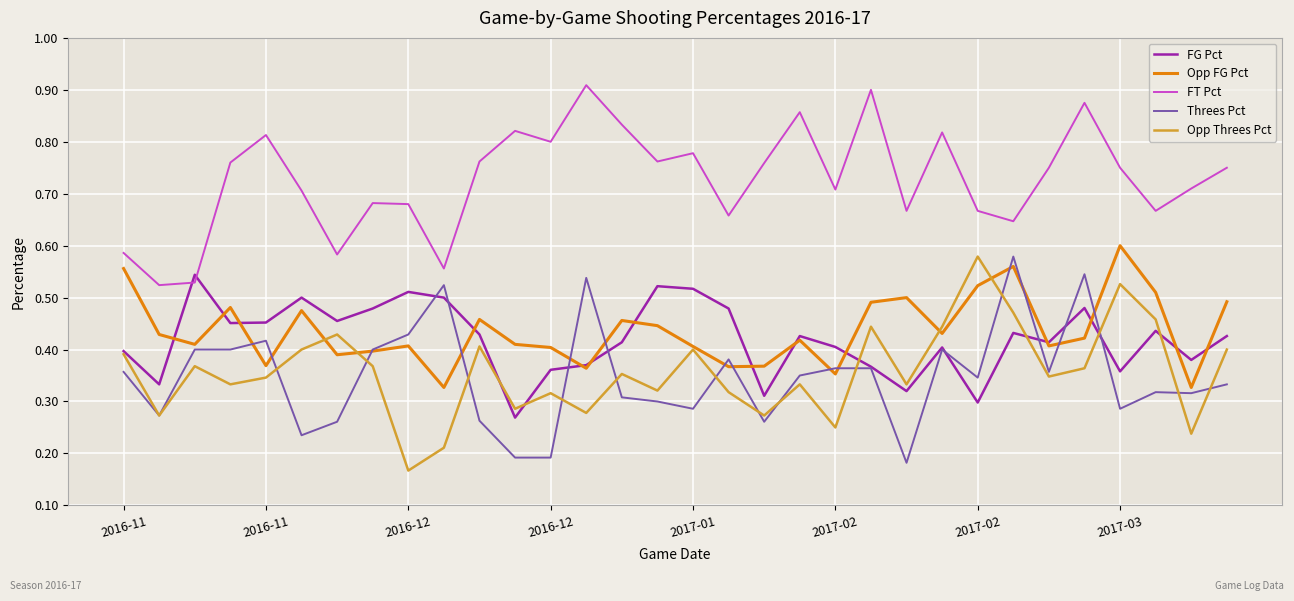

Which series has the largest total across all categories?

FT Pct